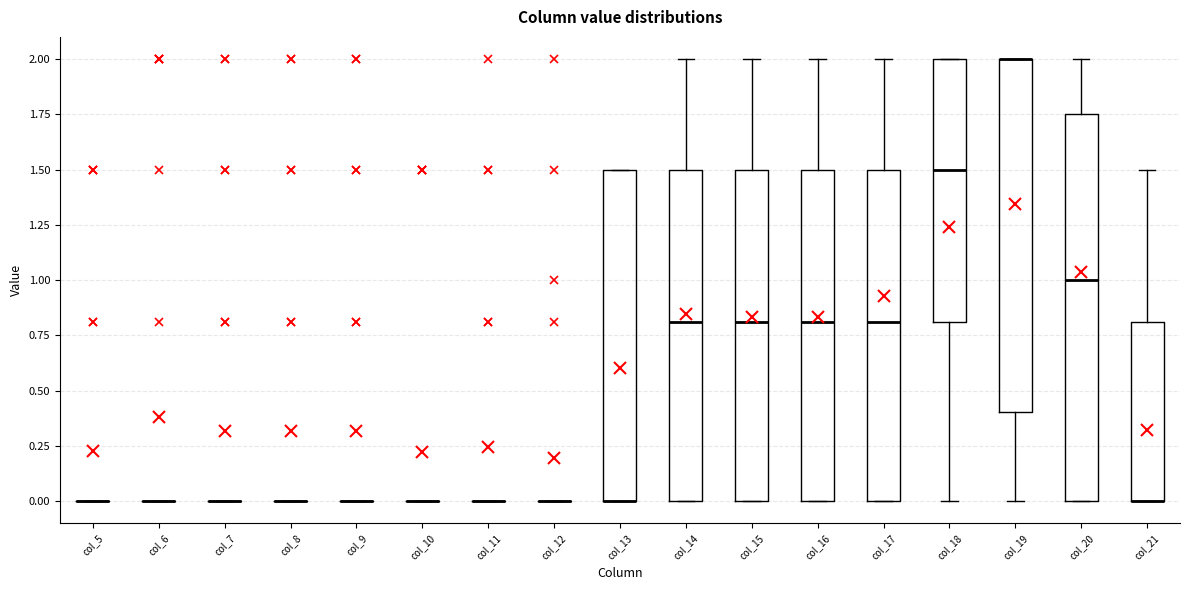

Comparing the boxes themselves (not the whiskers), which one is the tallest?

col_20